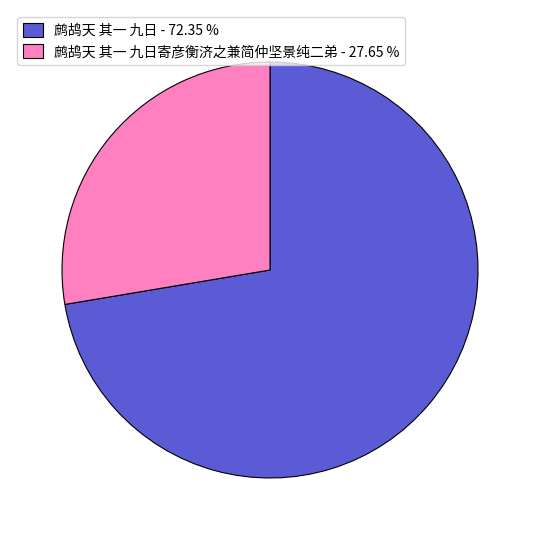

Is the sum of 鹧鸪天 其一 九日 - 72.35 % and 鹧鸪天 其一 九日寄彦衡济之兼简仲坚景纯二弟 - 27.65 % greater than half?

Yes